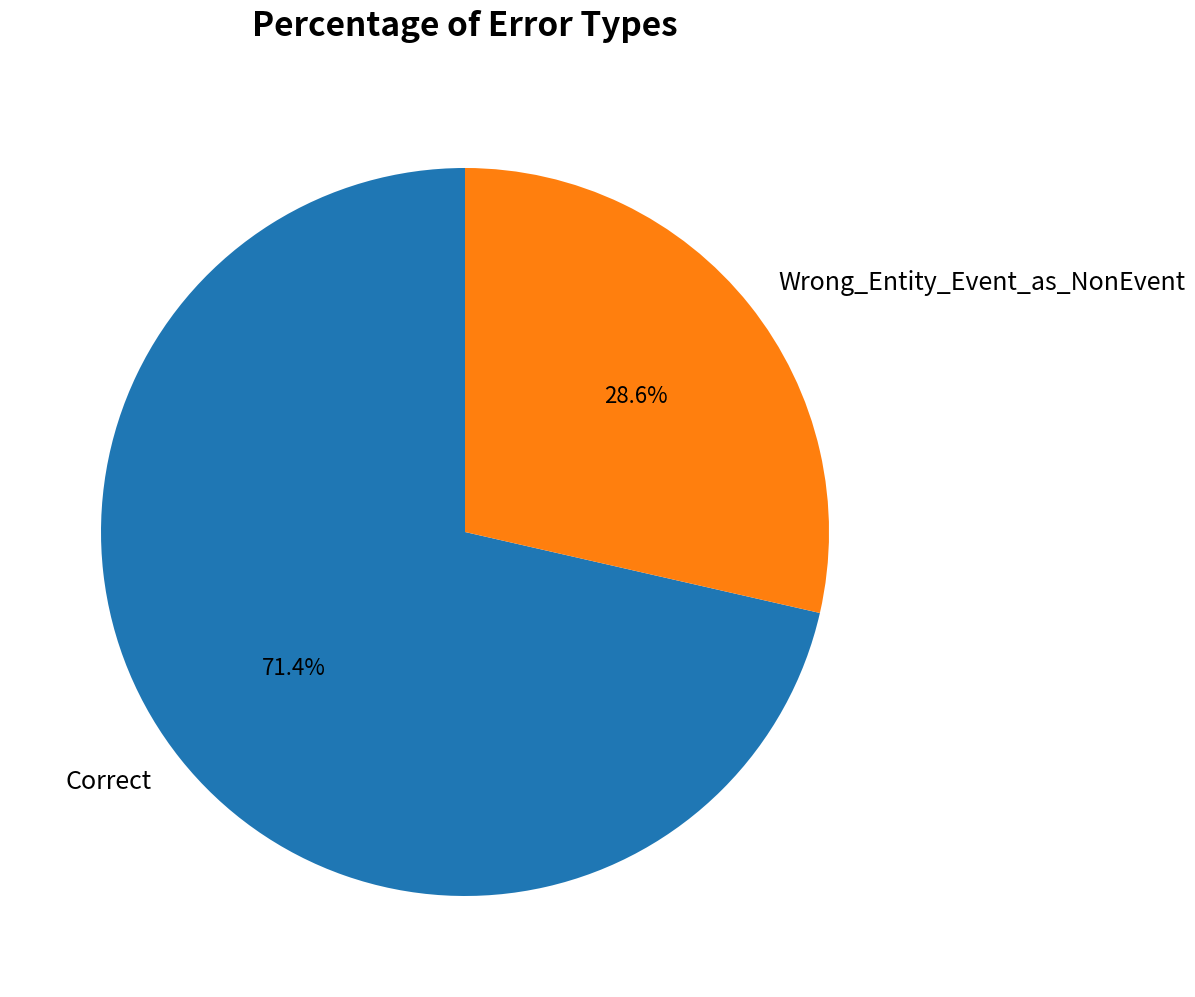

Rank the categories by value from lowest to highest.

Wrong_Entity_Event_as_NonEvent, Correct